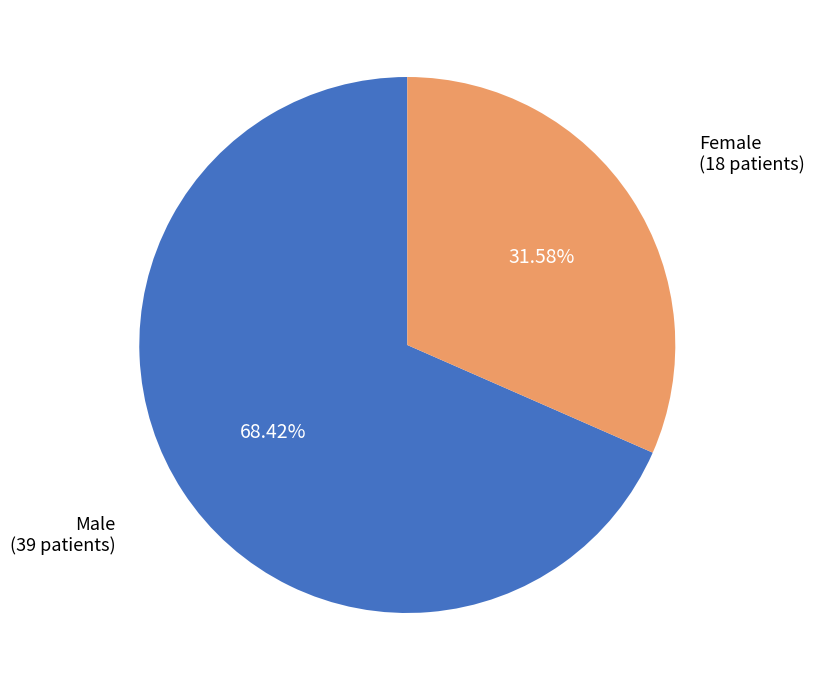

To the nearest percent, what is the difference between the largest and smallest slice percentages?

37%